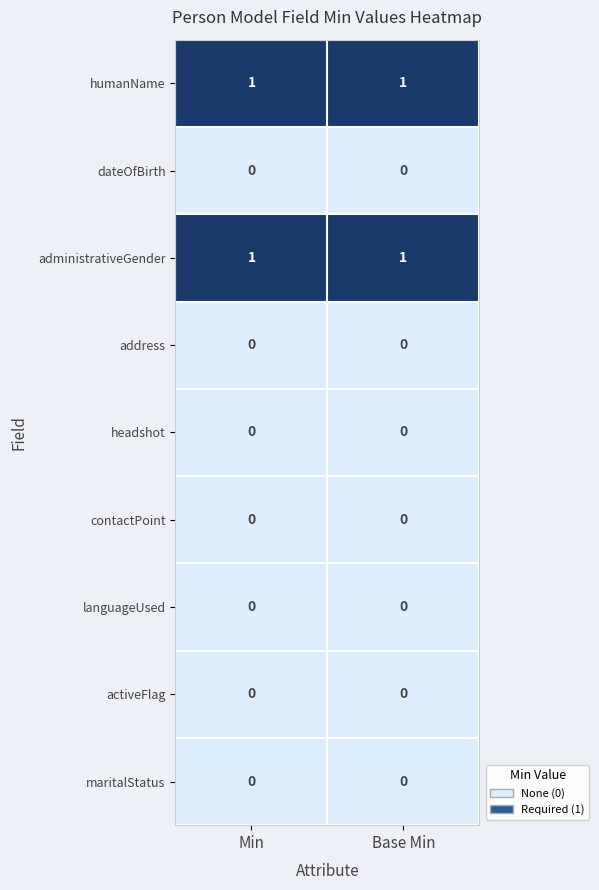

What is the spread (max minus min) of values at Base Min?

1